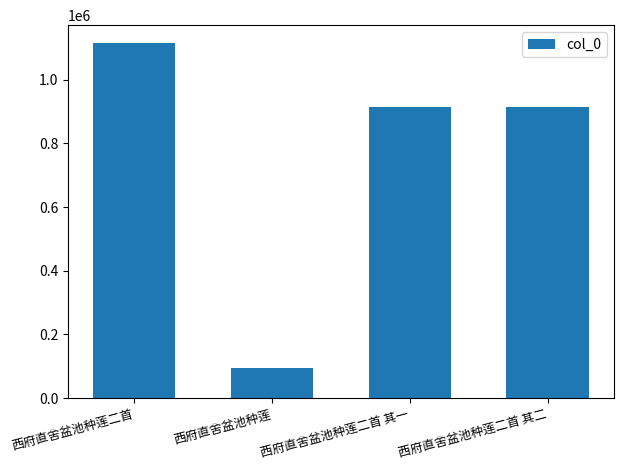

What is the label of the 2nd bar from the left?

西府直舍盆池种莲